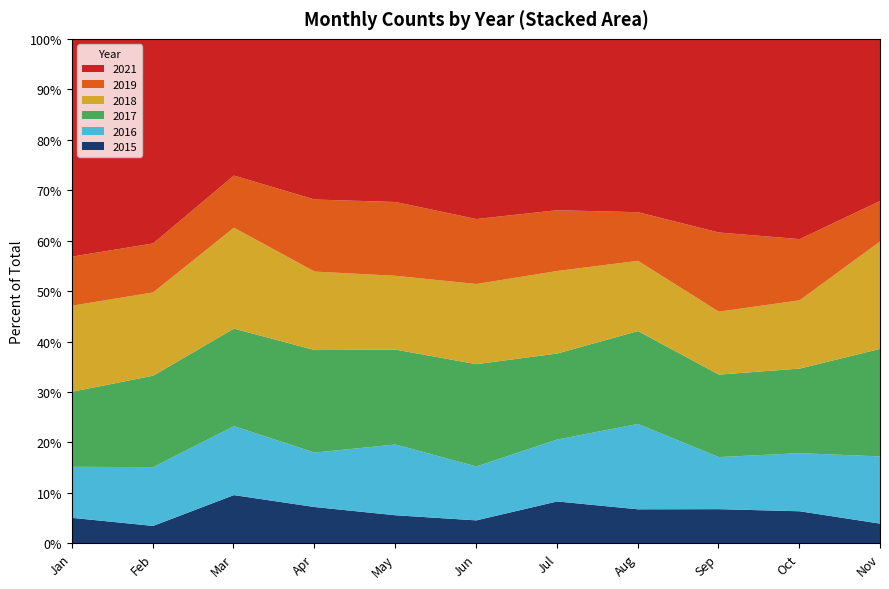

What is the total value across all series at September?

465